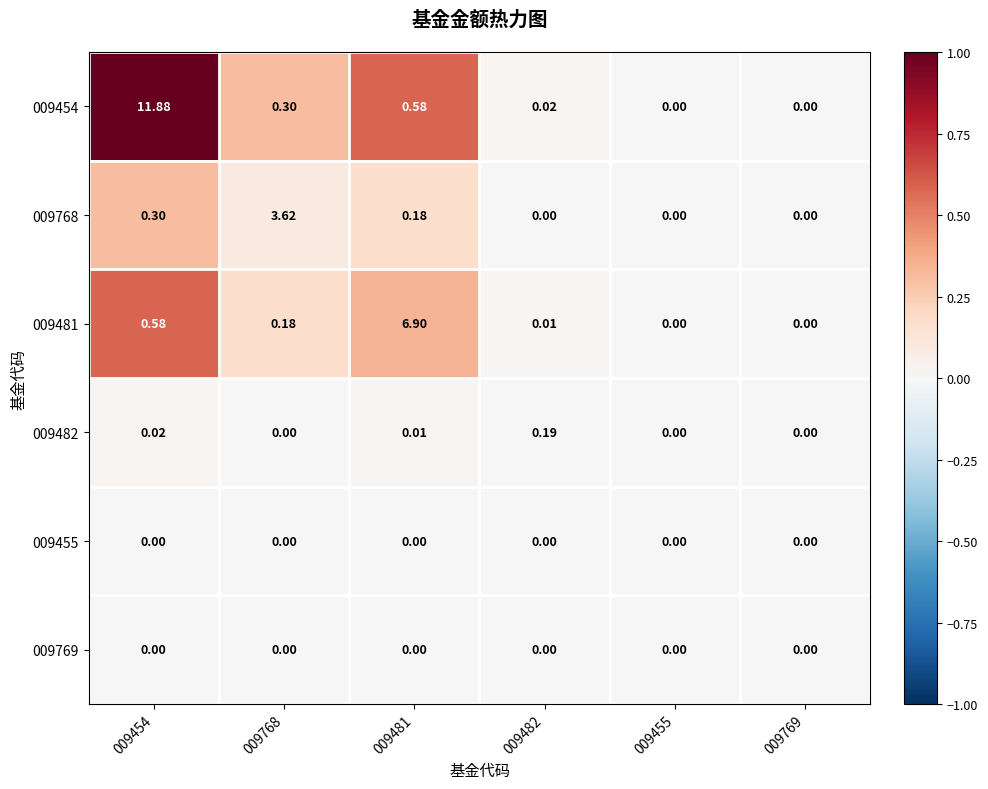

Is the value of 009481 at 009454 greater than the value of 009455 at 009482?

Yes